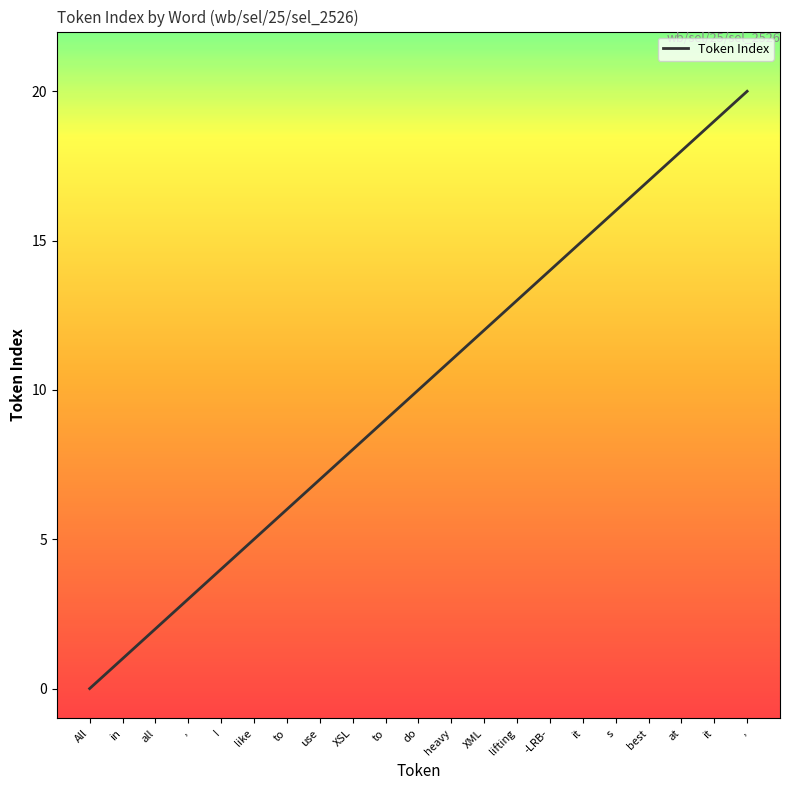

Is this an area chart (filled region under the line)?

No